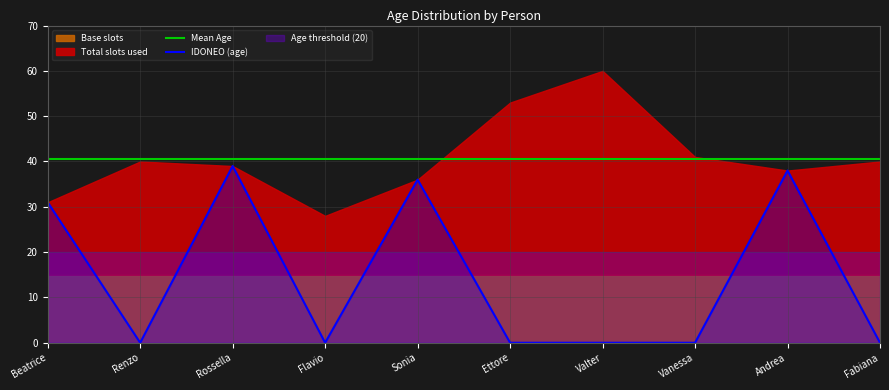

What is the minimum value for Mean Age?

40.6